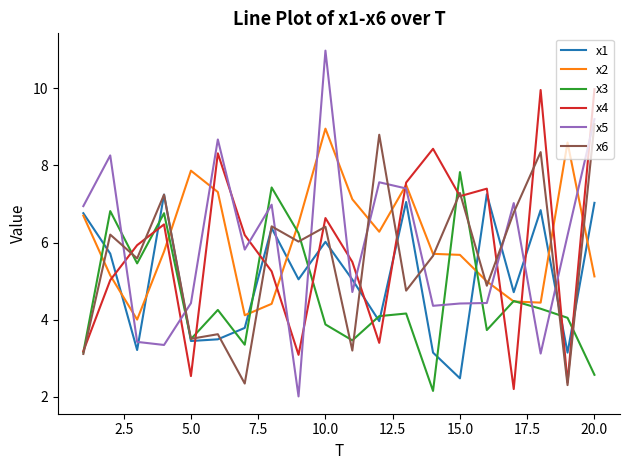

Which series has the largest range (max minus min)?

x5